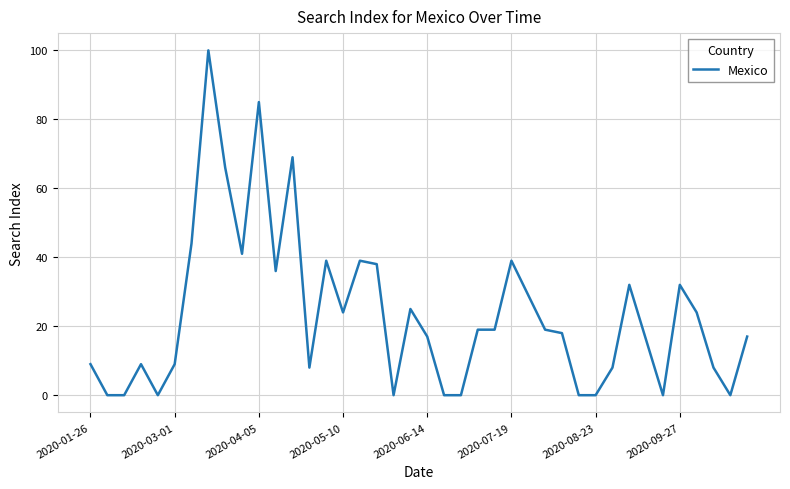

What is the maximum value shown in the chart?

100